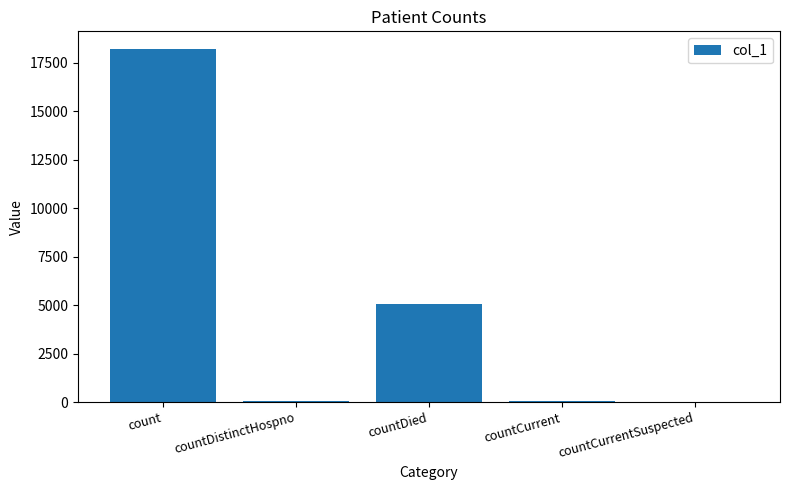

What is the sum of all values?

23372